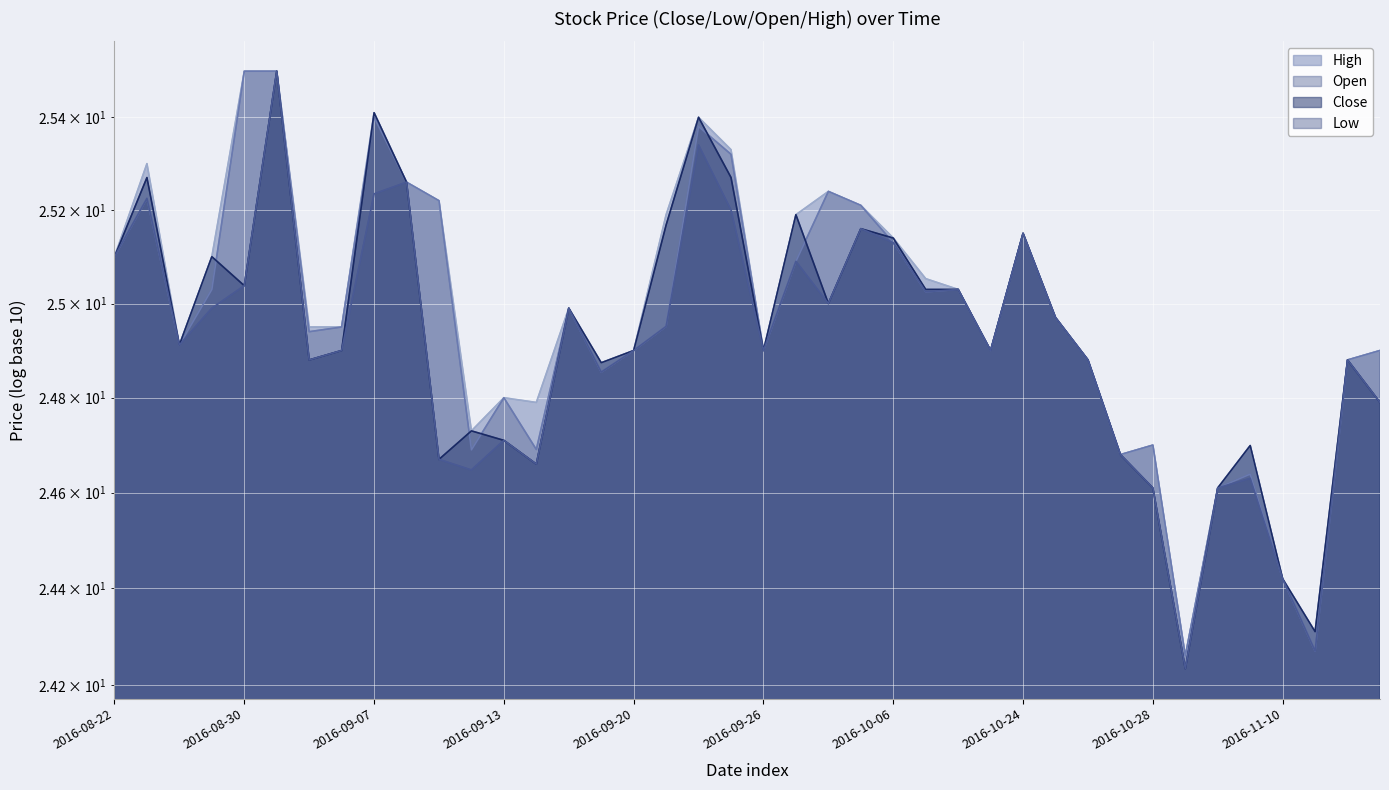

What are all the series names shown in the legend?

Close, Low, Open, High